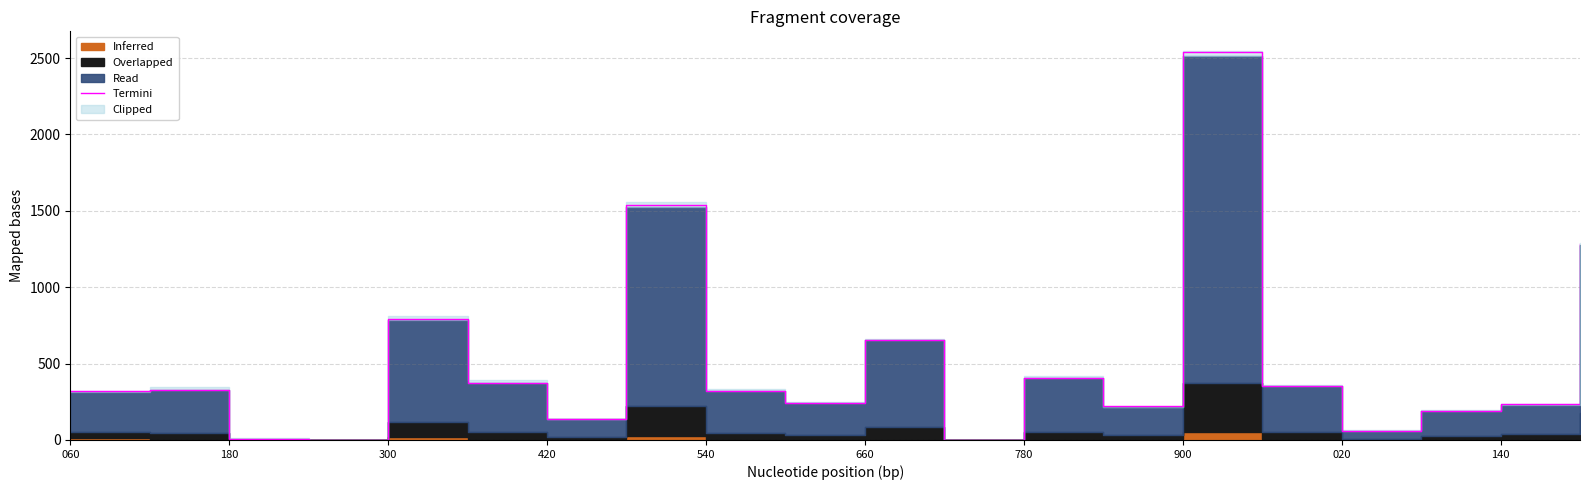

True or false: Termini has a value of 610.3 at 780.

False